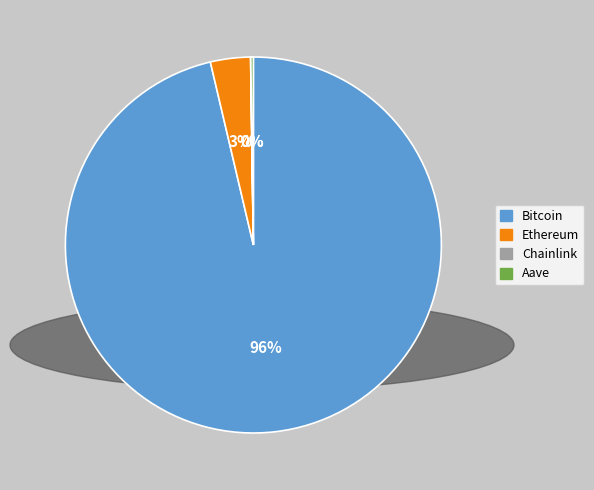

The Bitcoin slice represents 96% of the pie. True or false?

True